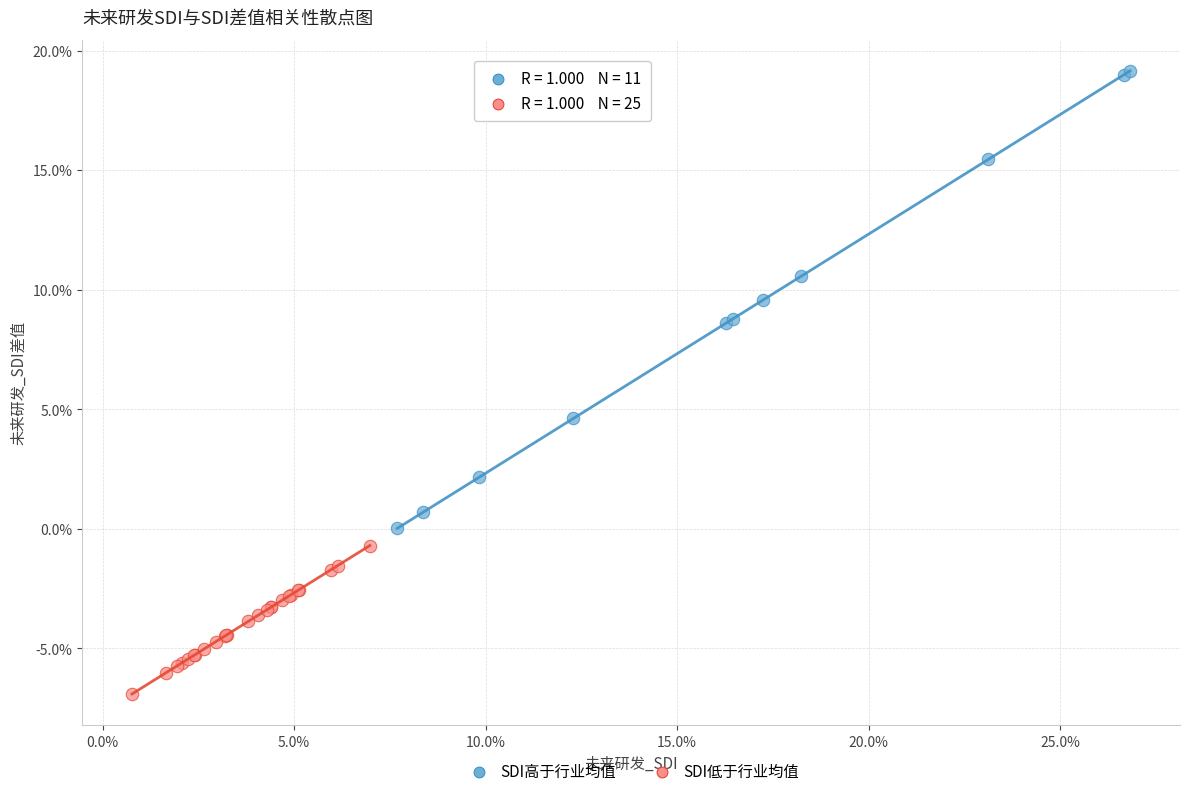

What are all the series names shown in the legend?

SDI高于行业均值, SDI低于行业均值